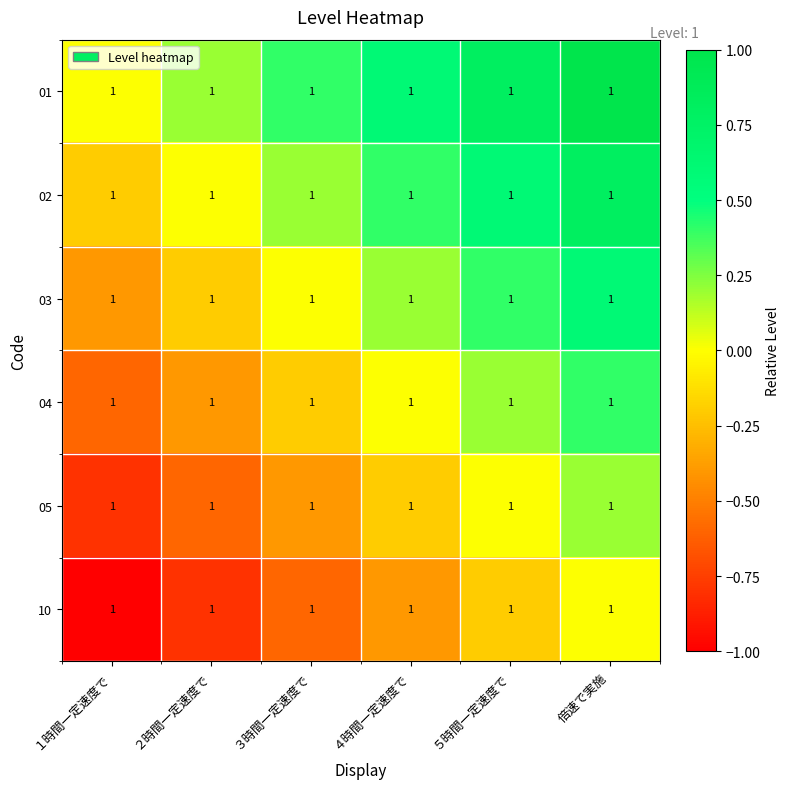

How many values in the 10 series are below 0?

5